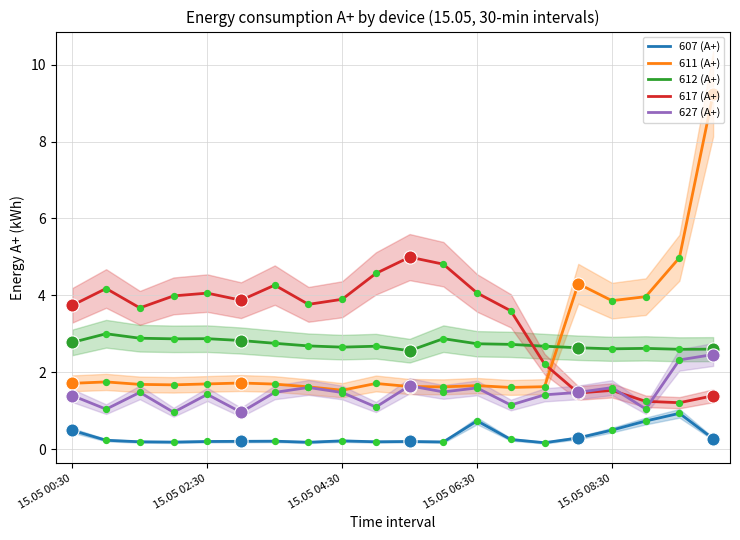

At how many categories does at least one series exceed 1?

20